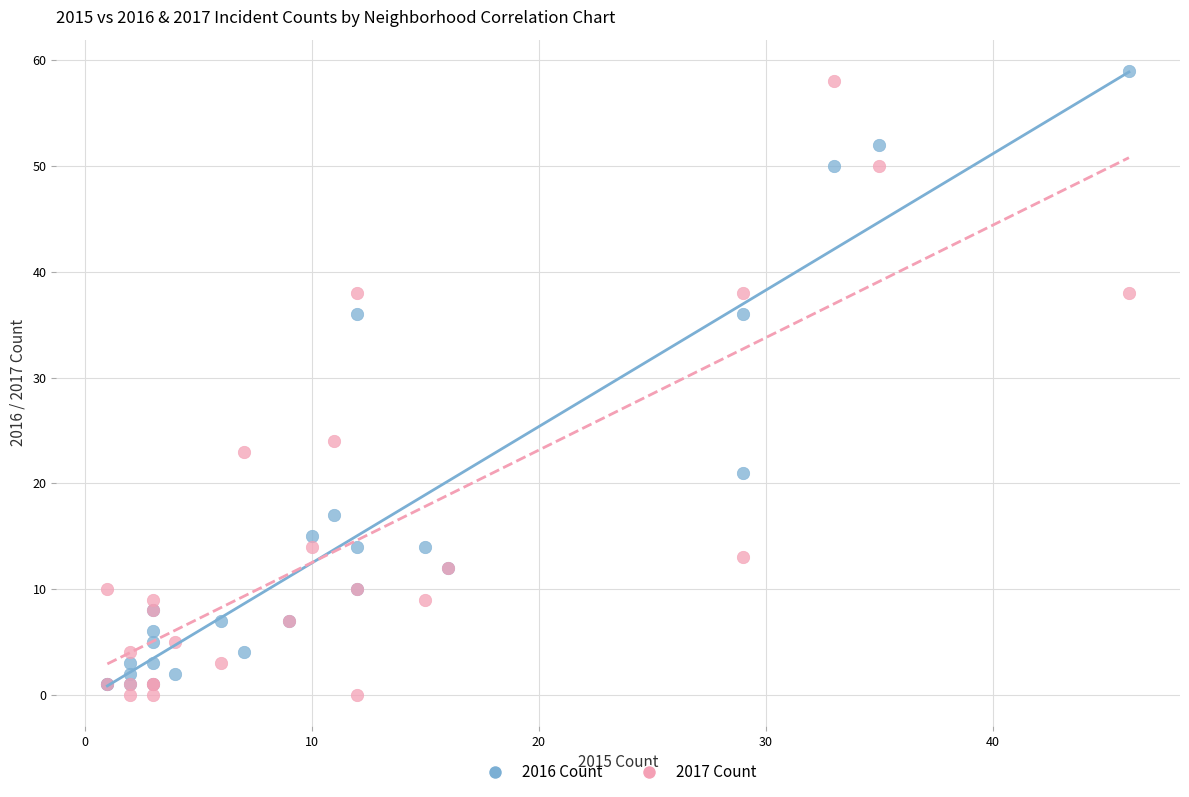

In the 2017 Count series, what Y value is closest to 29?

24